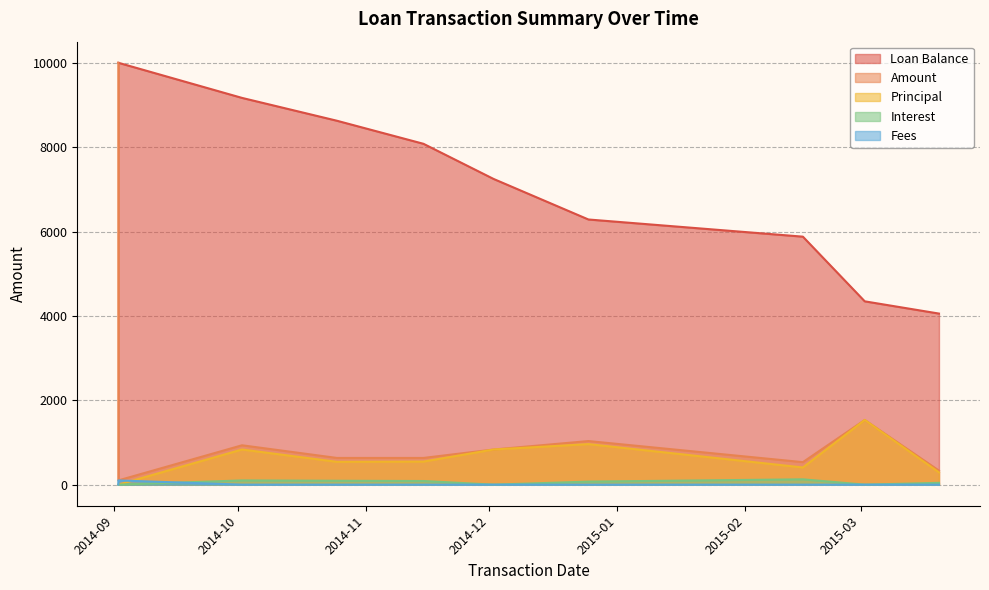

Does the chart have visible grid lines?

Yes